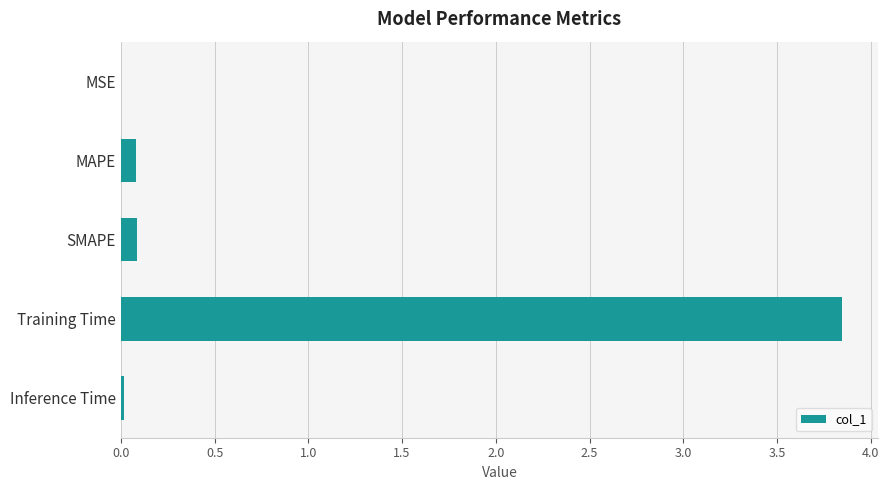

Which has a higher value, MSE or MAPE?

MAPE